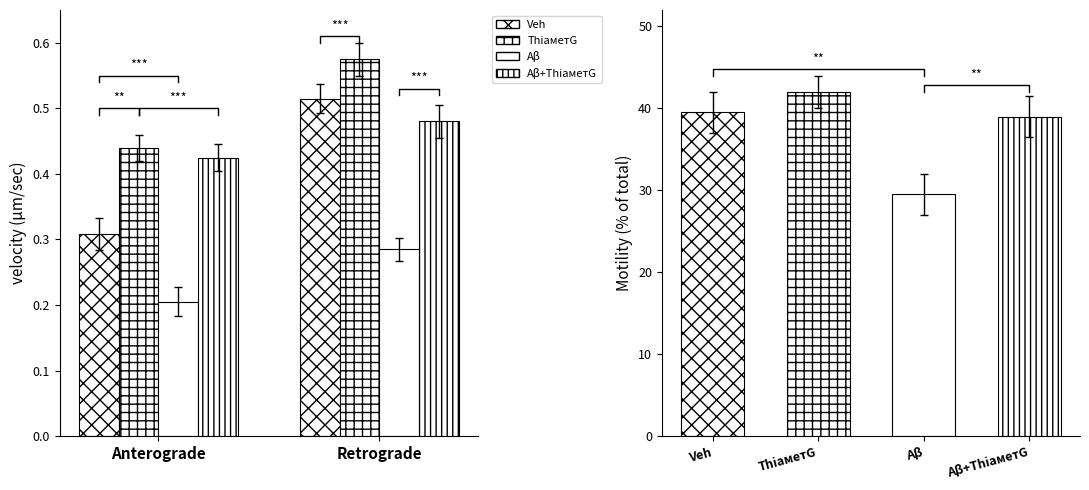

What is the maximum value for ThiaметG?

0.6